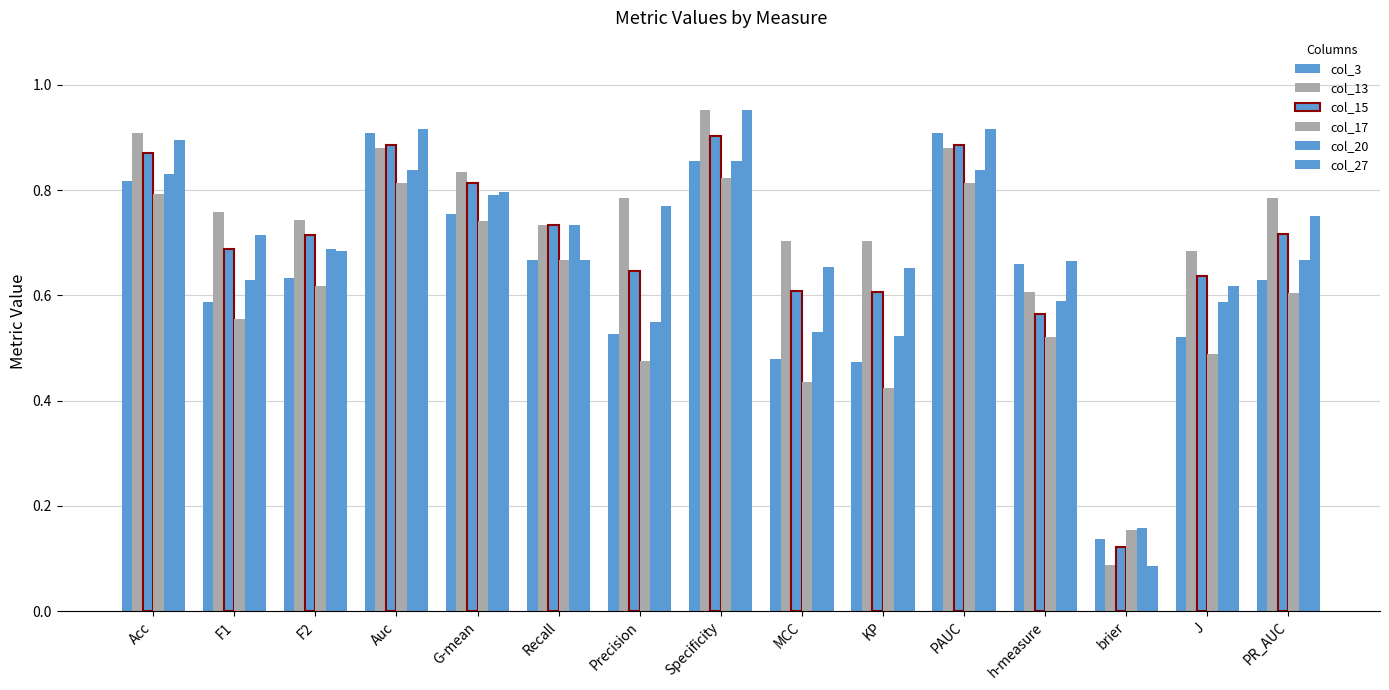

What is the greatest value displayed?

1.0